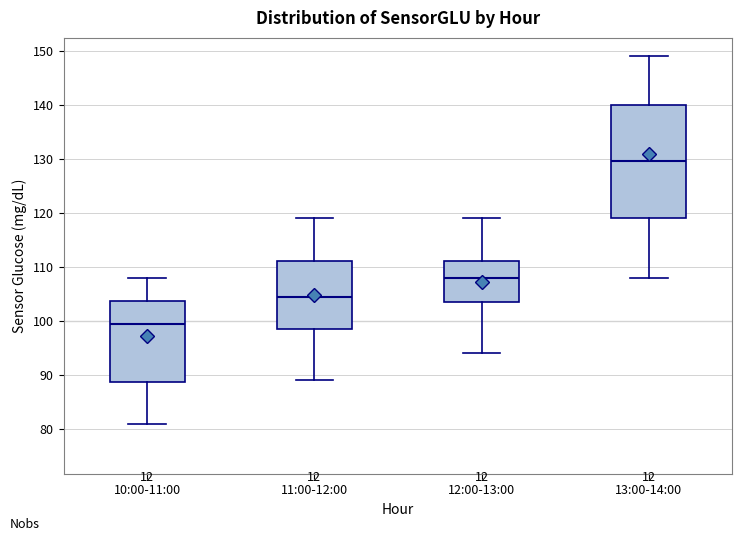

Which box has the highest median line?

13:00-14:00